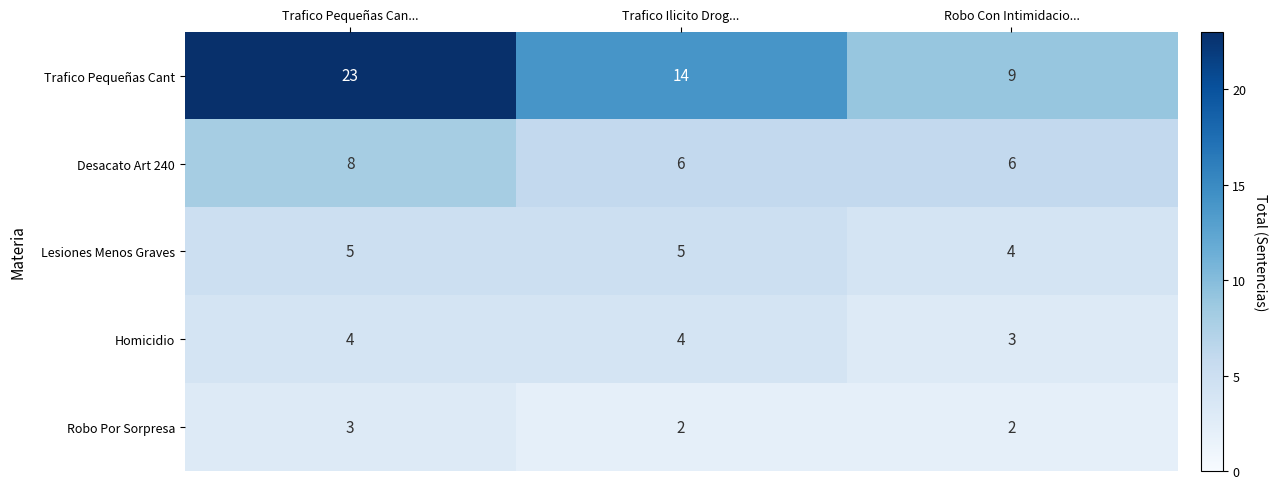

What is the difference between the highest and lowest values at Robo Con Intimidacio...?

7